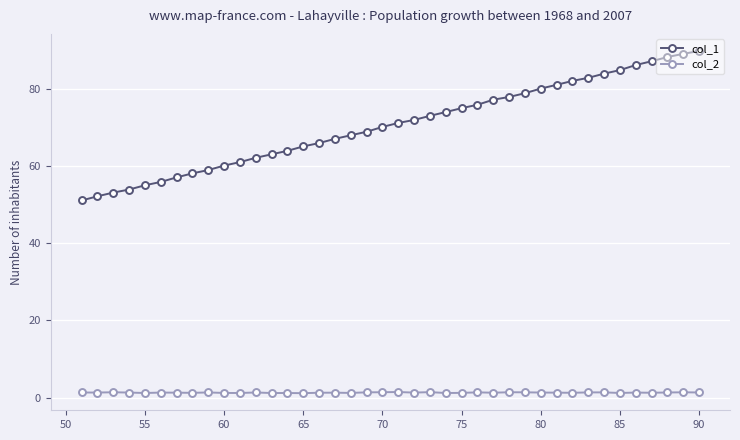

Rank the series by their average value, from lowest to highest.

col_2, col_1